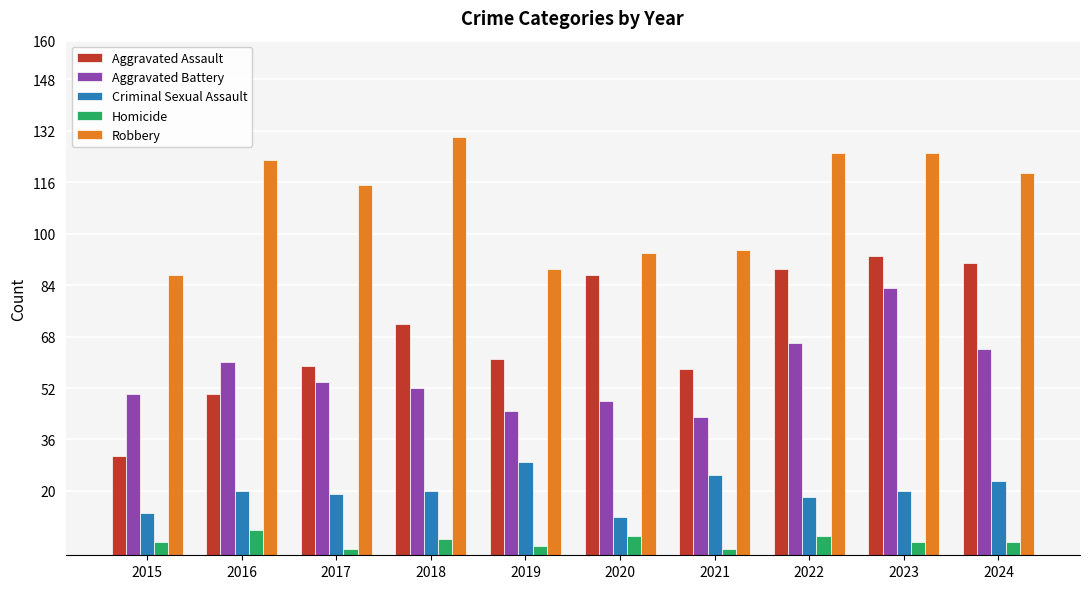

What is the value of the Criminal Sexual Assault bar at the 9th from the left?

20